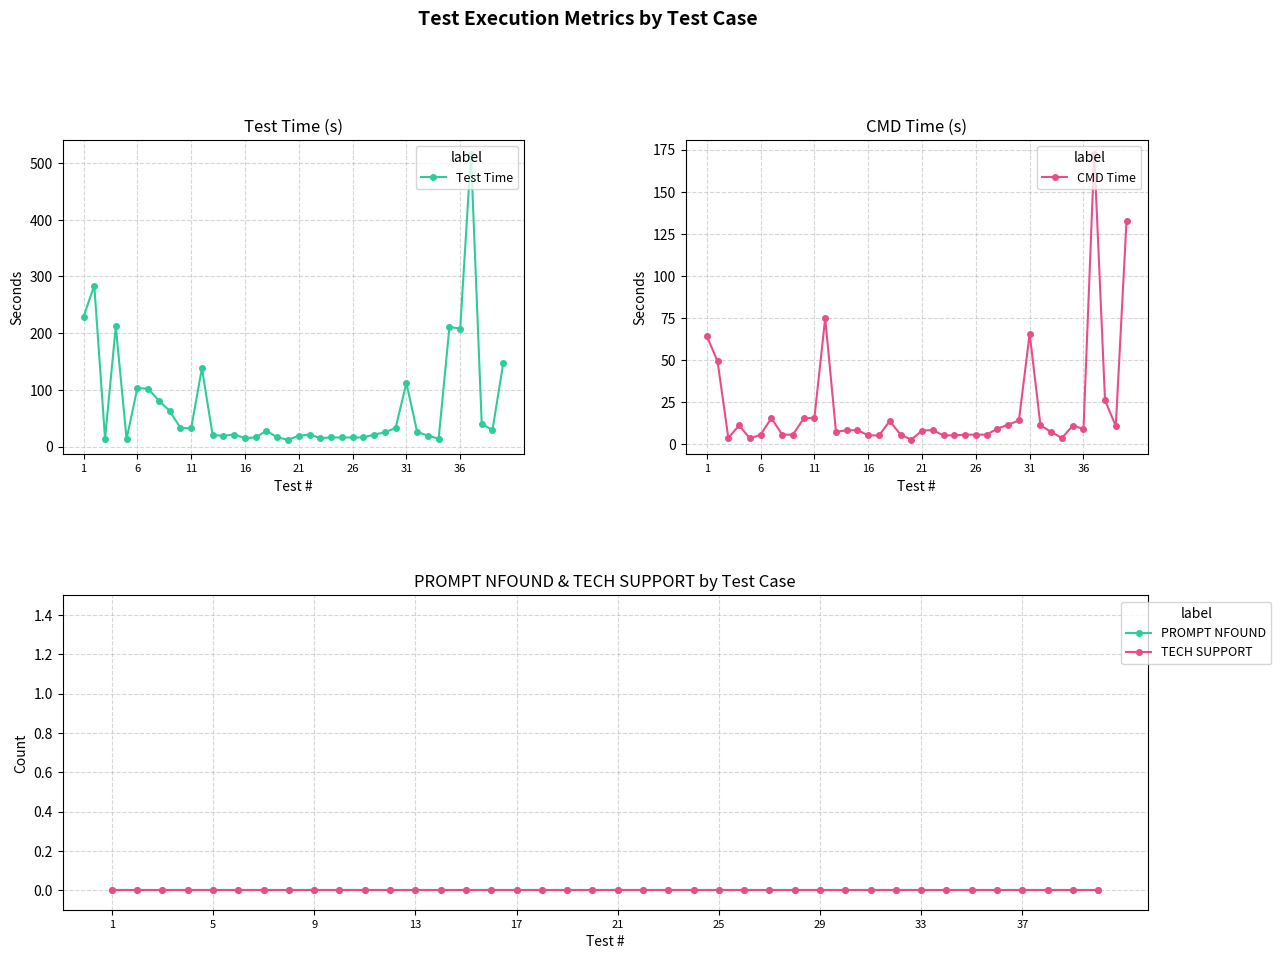

What is the difference between the maximum and second lowest values in the Test Time series?

503